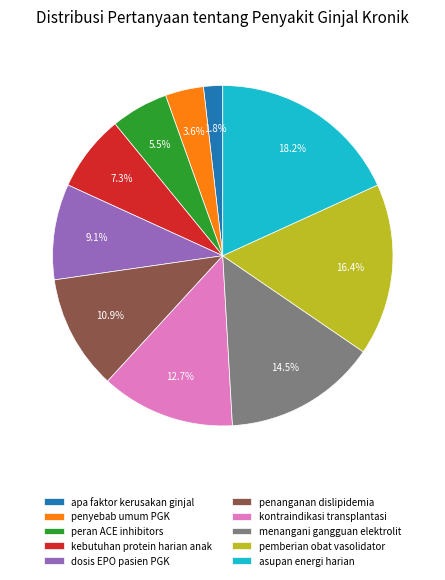

Which category has the smallest portion of the pie?

apa faktor kerusakan ginjal